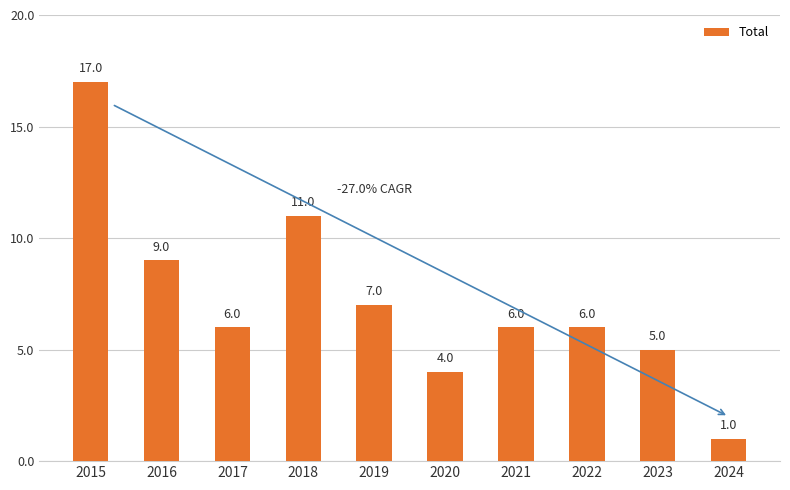

What is the sum of all values?

72